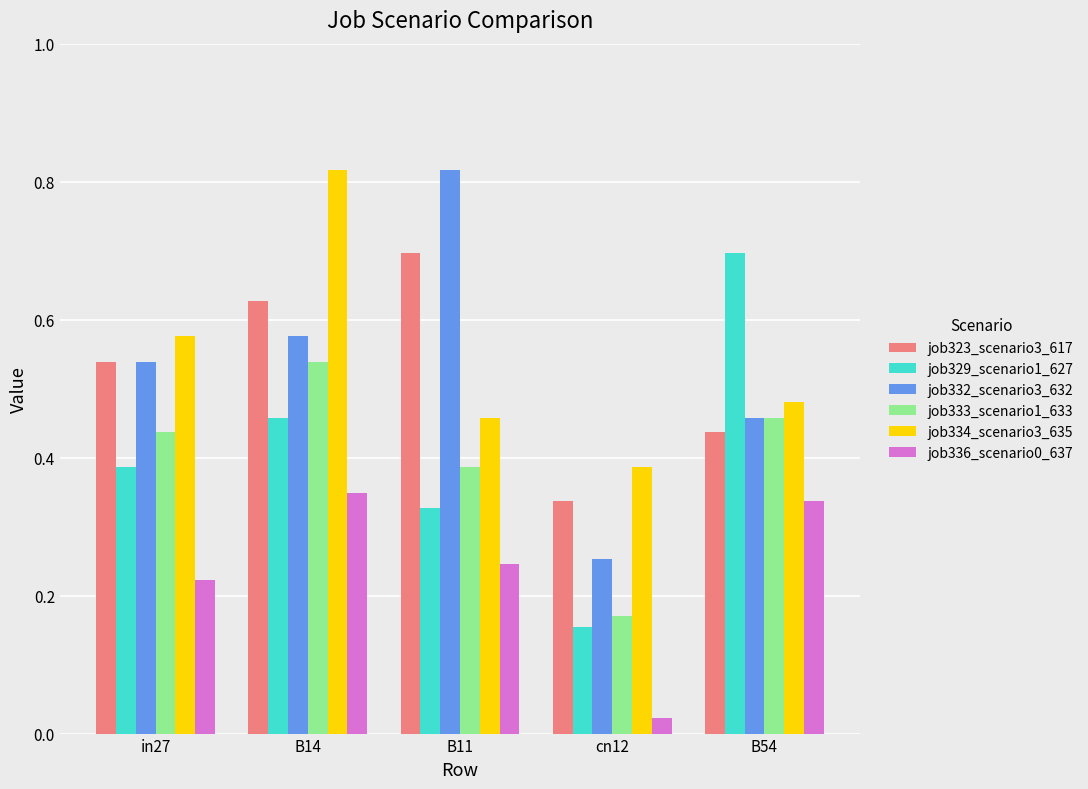

What is the sum of the job333_scenario1_633 values at B14 and B11?

0.9